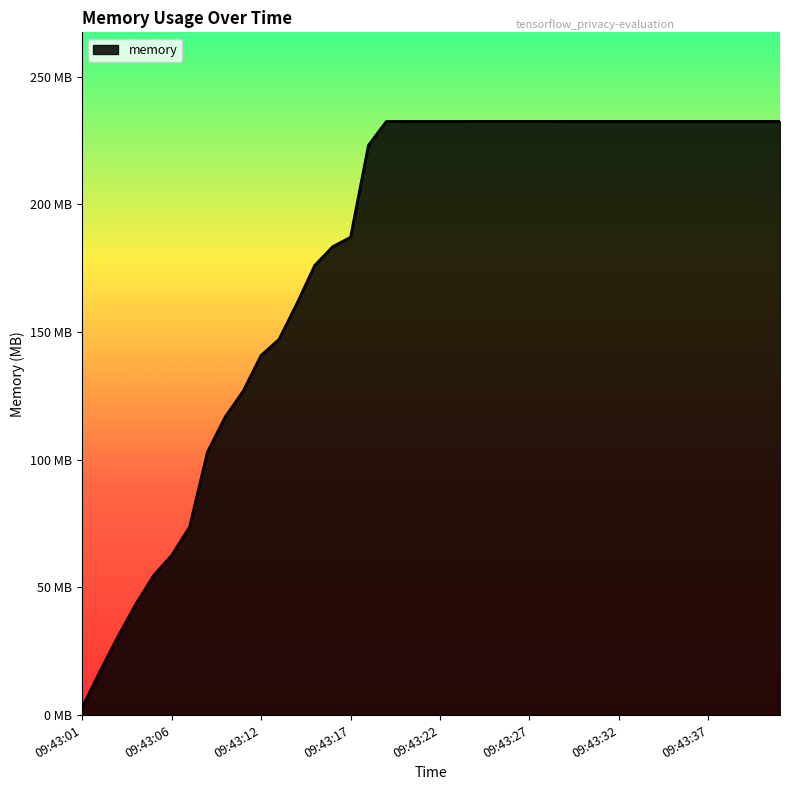

What is the difference between the maximum and minimum values?

229.4